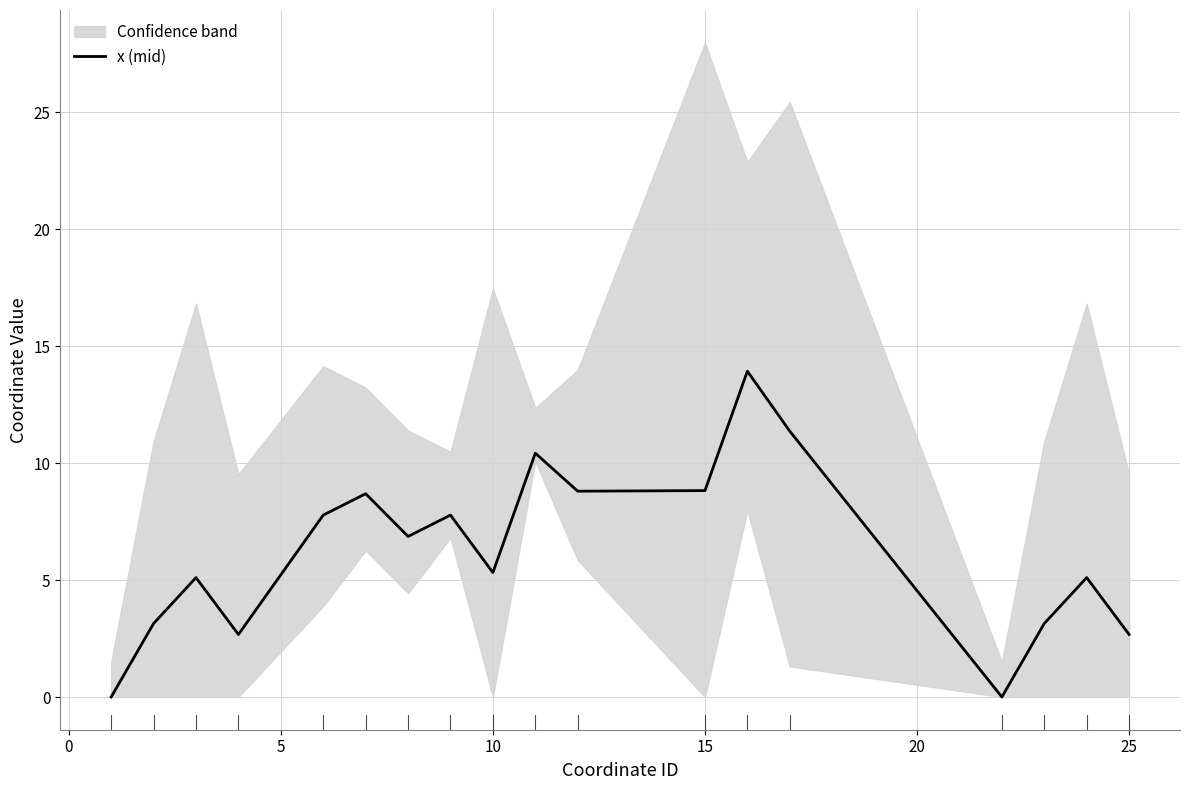

What is the highest value of the x (mid) series?

13.9